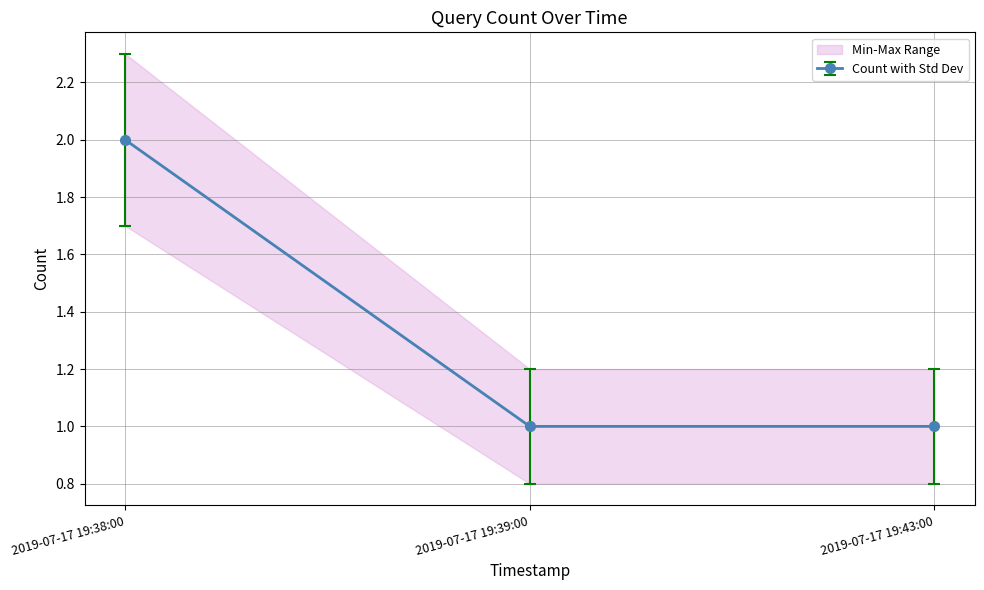

Reading left to right, extract all data points from this chart.

2019-07-17 19:38:00=2	2019-07-17 19:39:00=1	2019-07-17 19:43:00=1